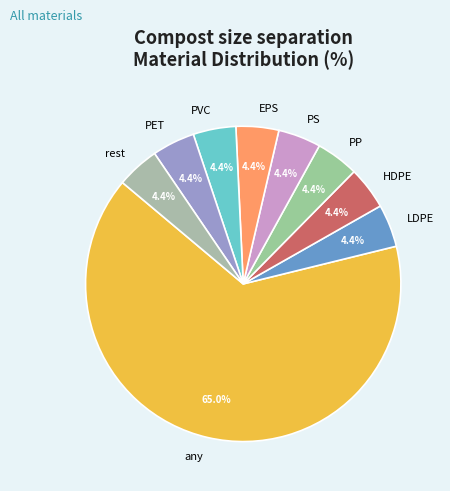

What percentage is the LDPE slice, to the nearest percent?

4%